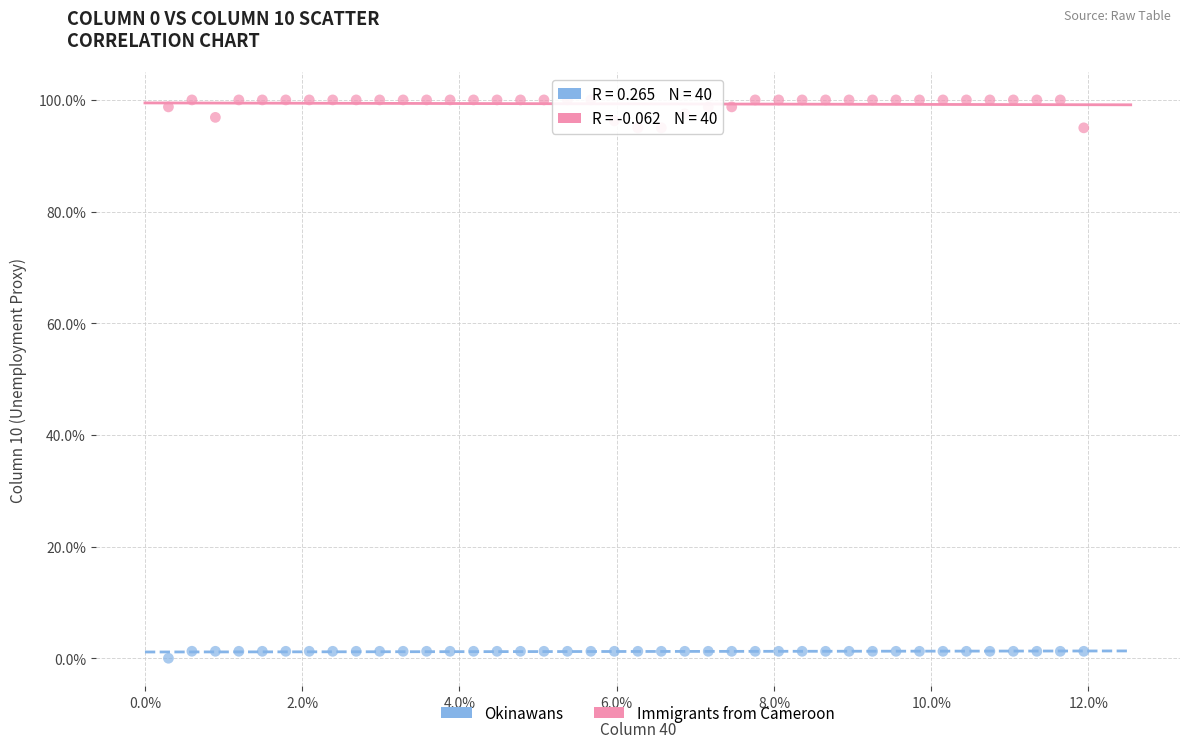

Which series reaches the maximum Y coordinate?

Immigrants from Cameroon